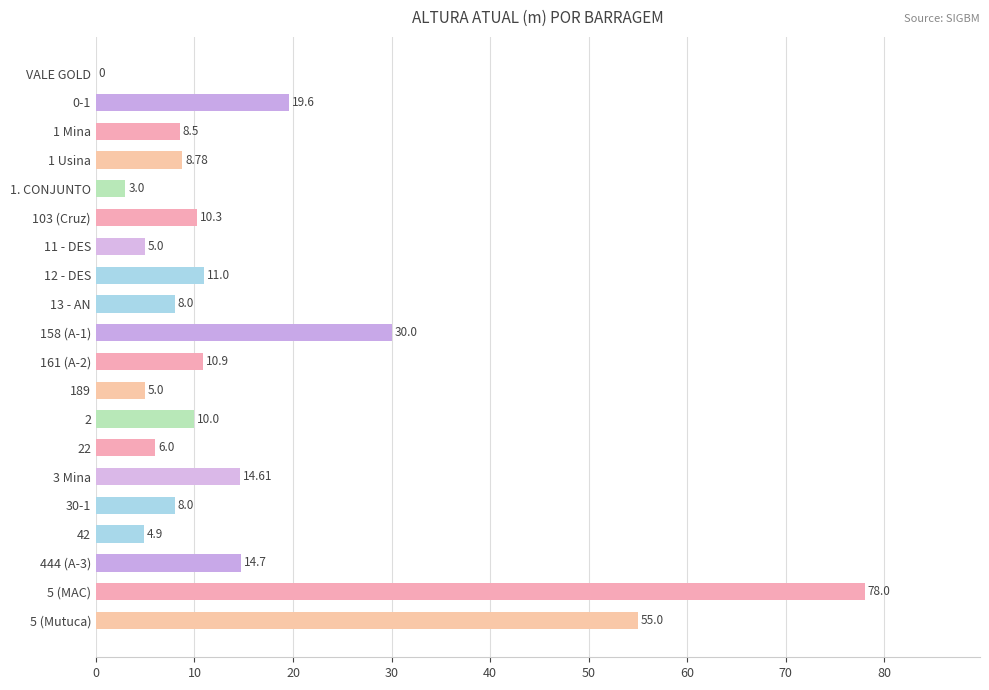

What is the sum of the values at 0-1 and 22?

25.6